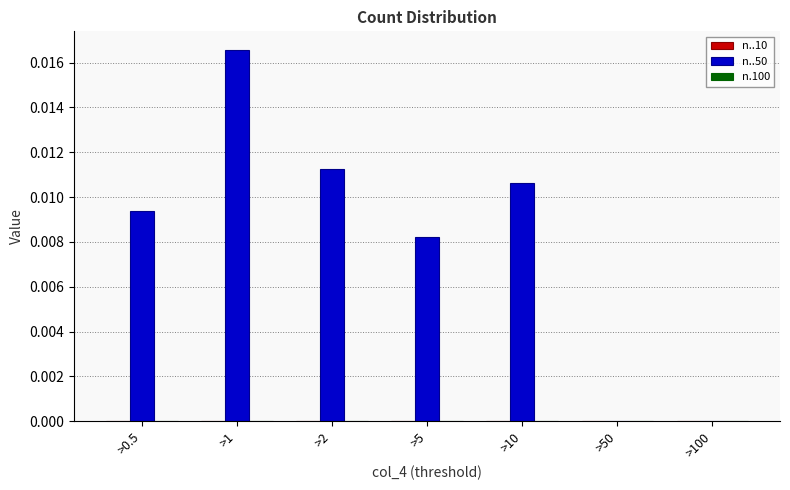

Are the bars horizontal?

No